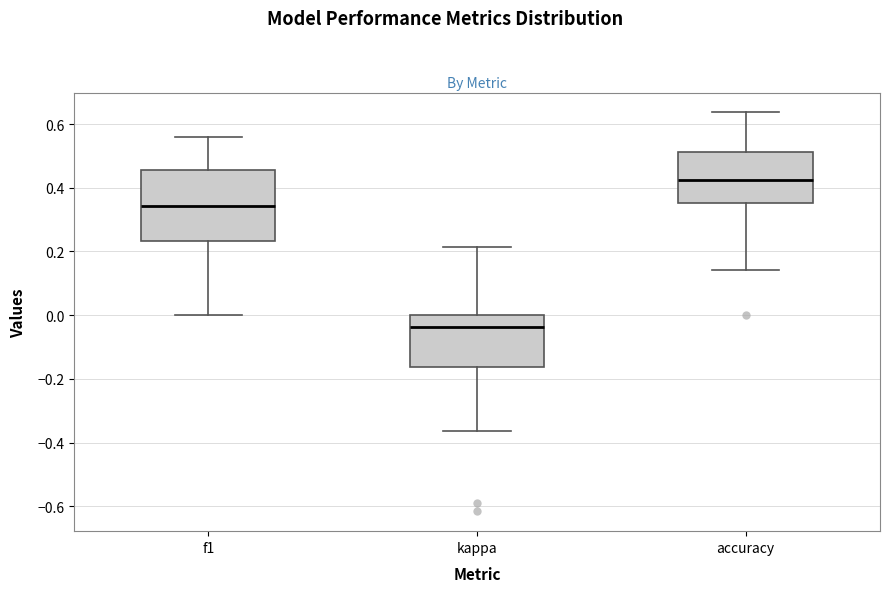

Comparing the boxes themselves (not the whiskers), which one is the tallest?

f1